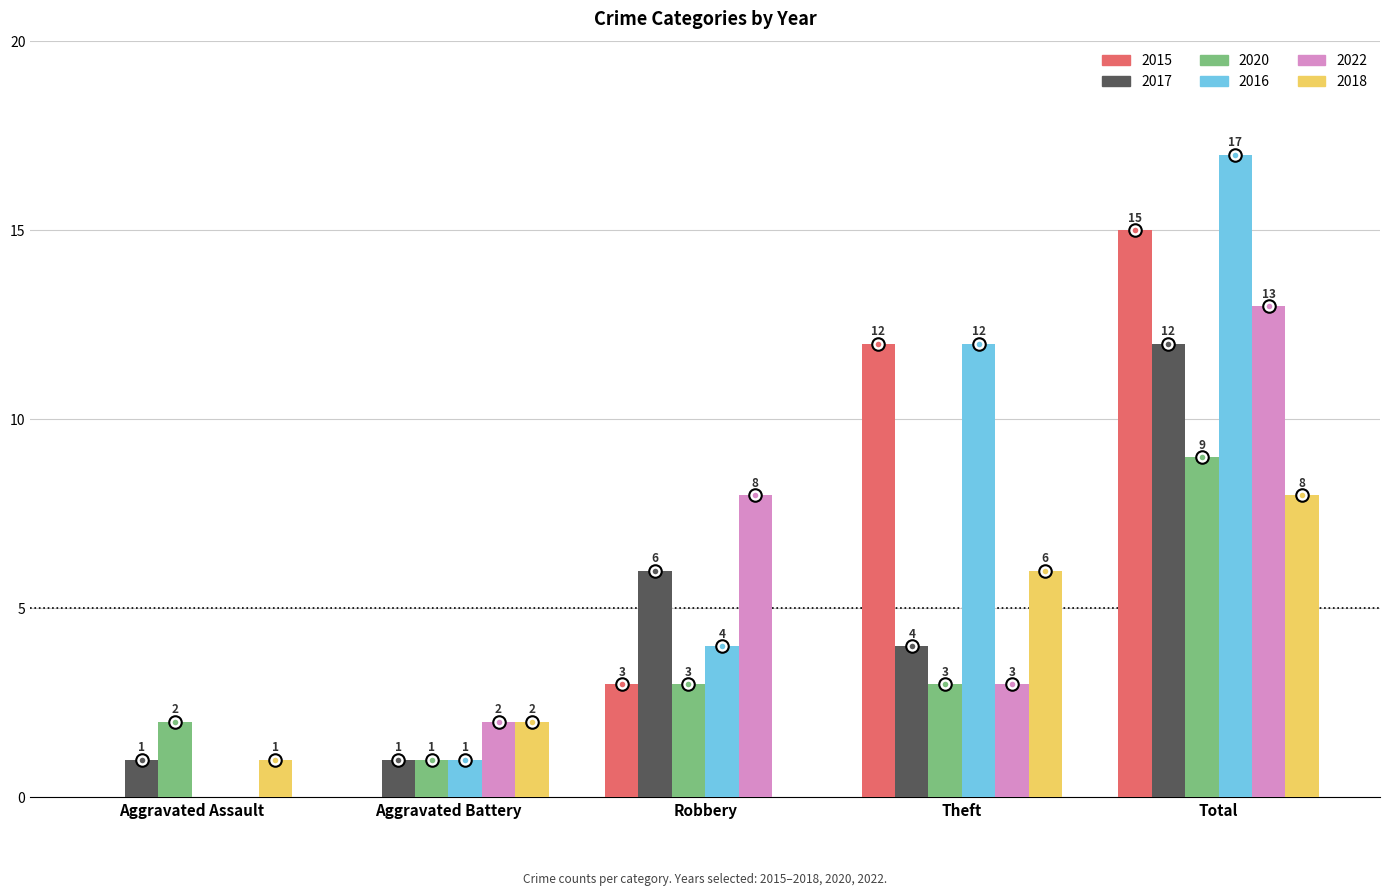

At which category is the sum across all series the highest?

Total